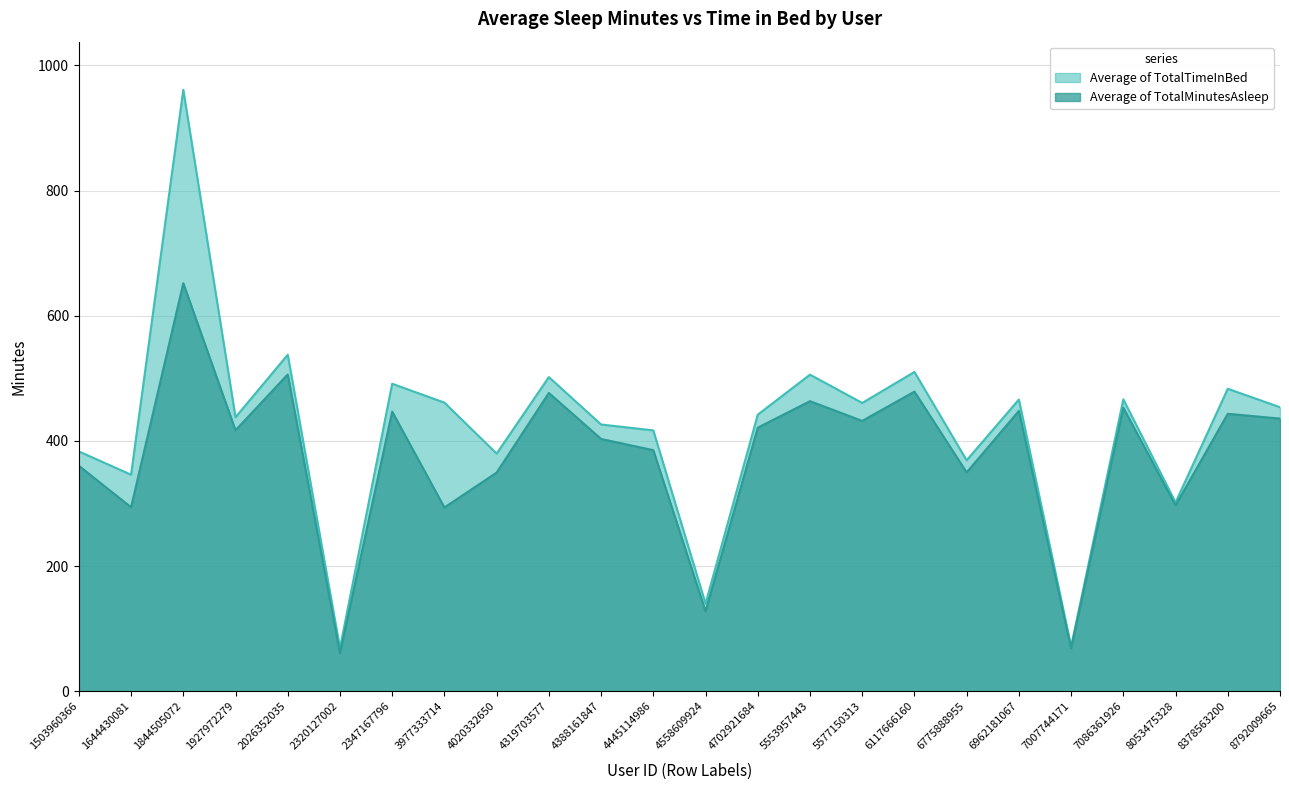

At which label does Average of TotalTimeInBed first exceed 453?

1844505072